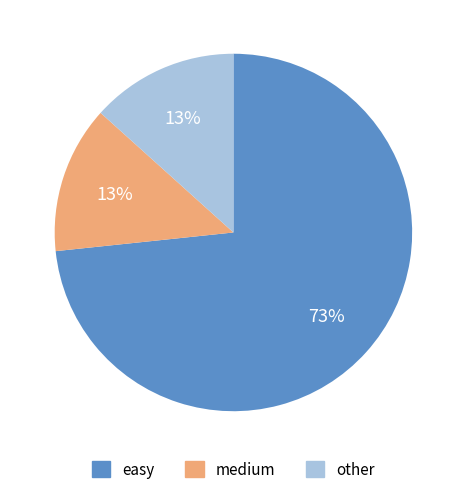

What is the largest slice in the pie chart?

easy